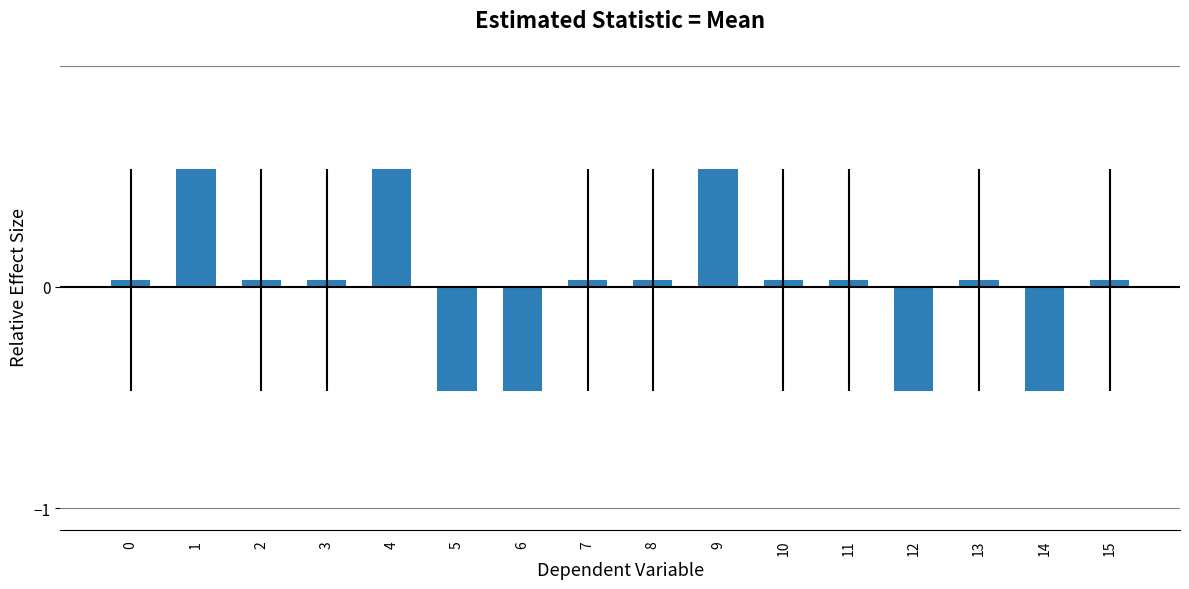

What is the difference between the maximum and second lowest values?

1.0